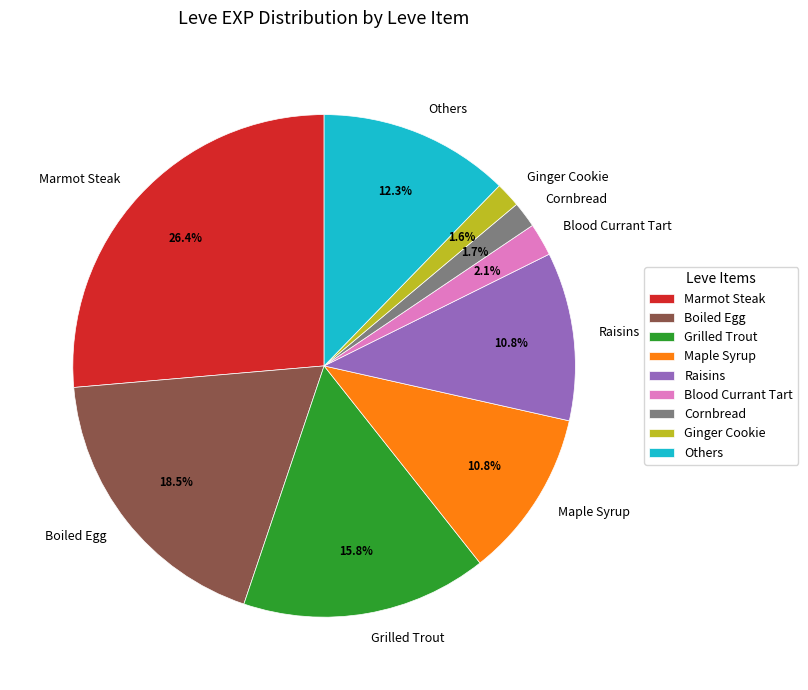

What percentage is NOT represented by Others?

87.7%